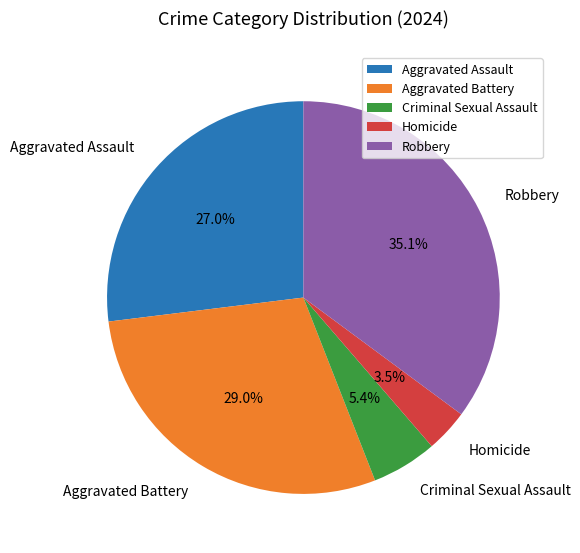

To the nearest percent, what is the average slice percentage?

20%